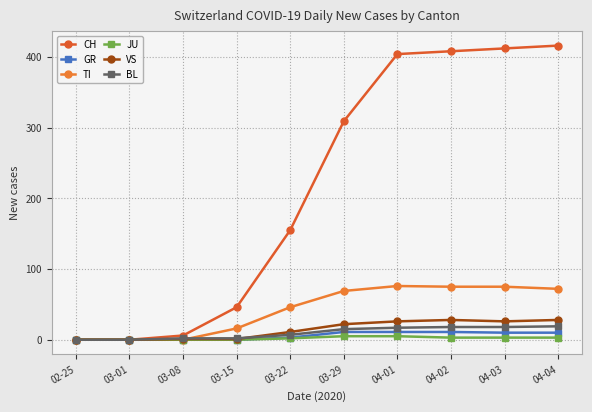

The CH series shows 212 at 04-02. True or false?

False